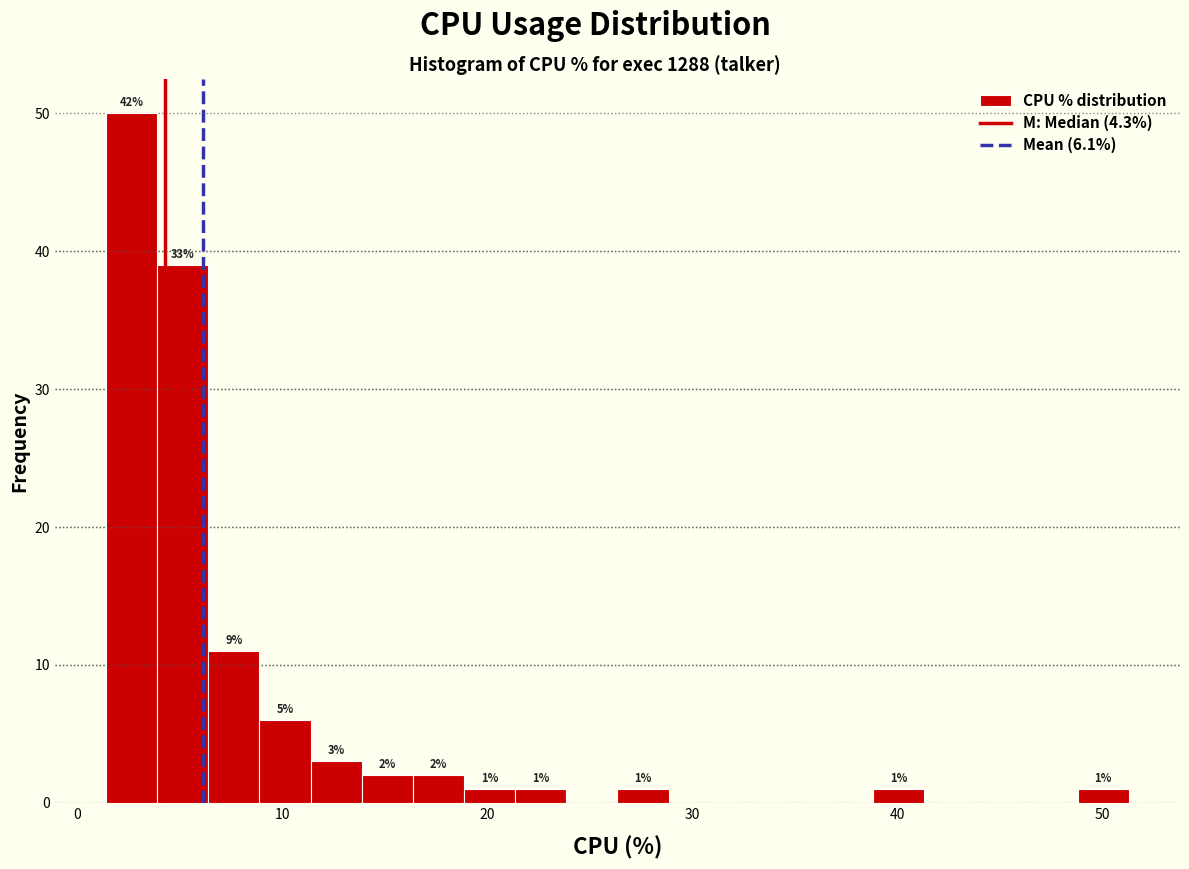

Read against the x-axis, roughly where is the centre of the tallest bar?

3